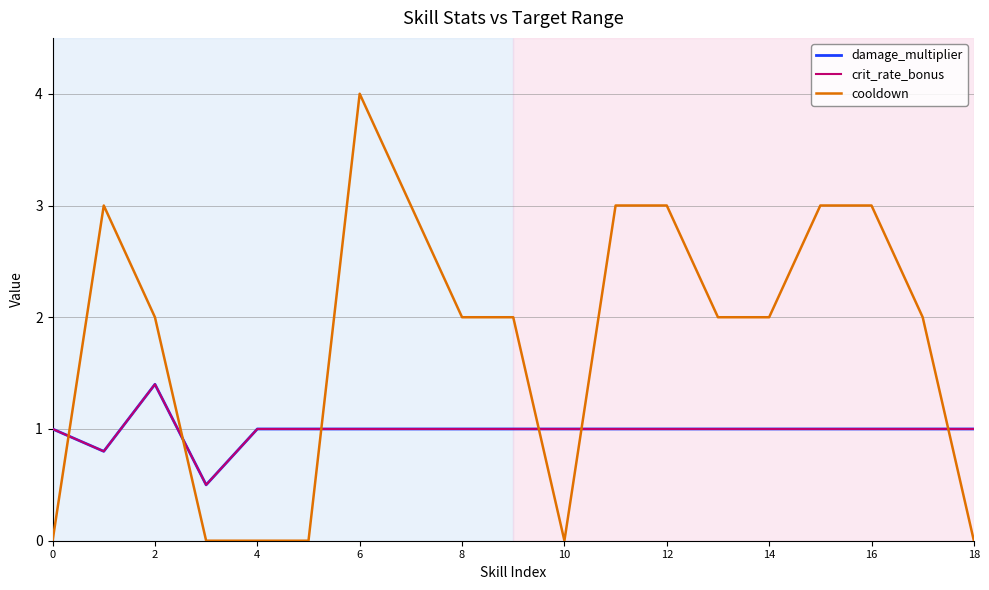

Does the chart have visible grid lines?

Yes